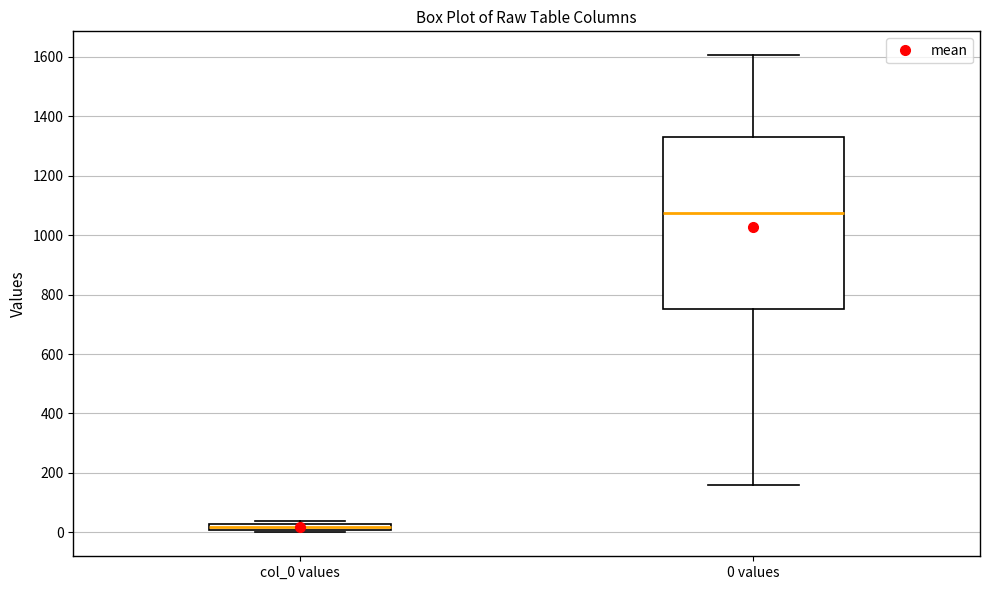

Which box's median line is the highest?

0 values